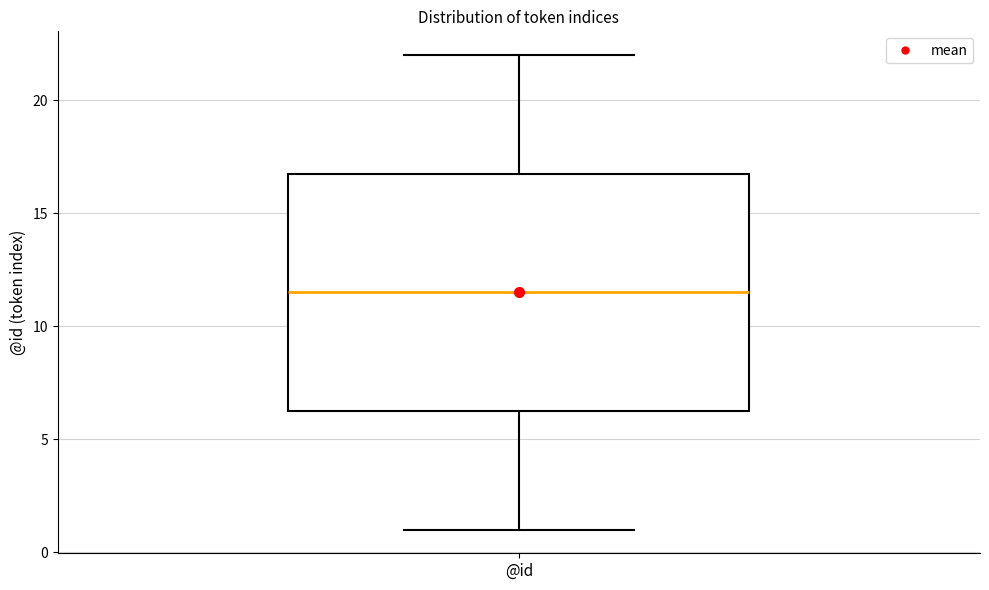

Transcribe this box plot: give where the median line is, the range the box spans, and where the two whiskers end, as read against the y-axis. The values are not printed on the chart, so give them approximately, as read against the axis.

median 11.5, box 6.5 to 17.0, whiskers 1.0 to 22.0